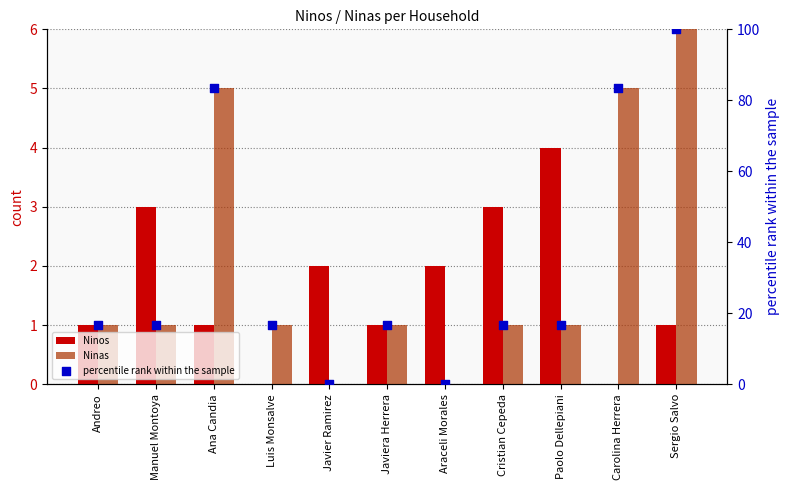

Which series reaches the minimum Y coordinate?

Ninos